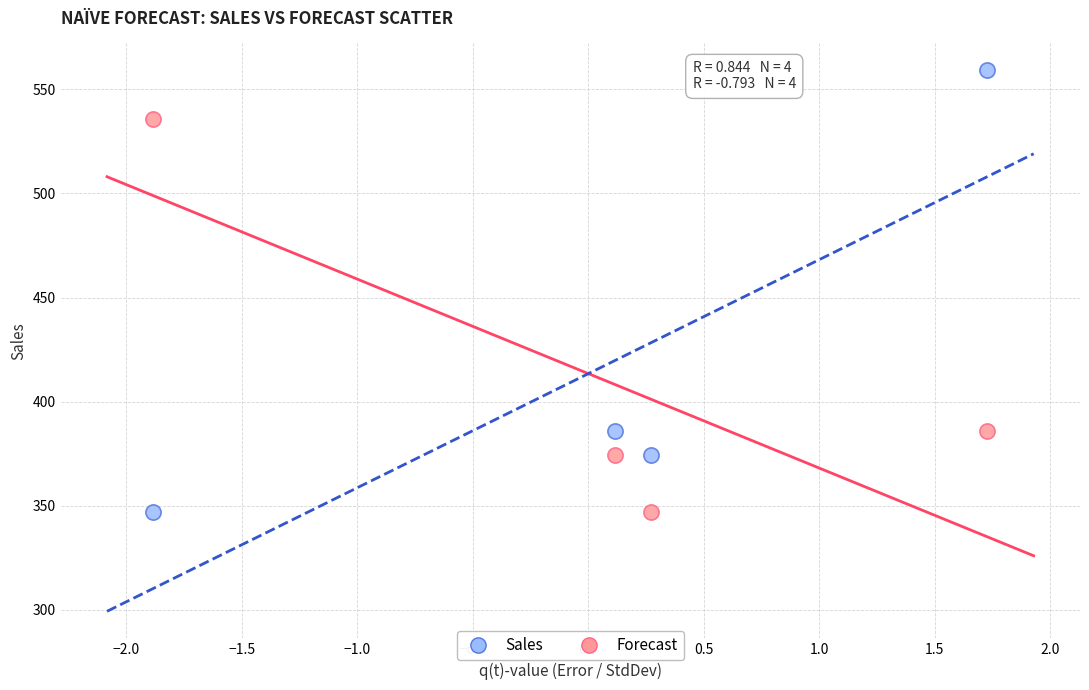

Across all data points, what is the average Y value?

413.7